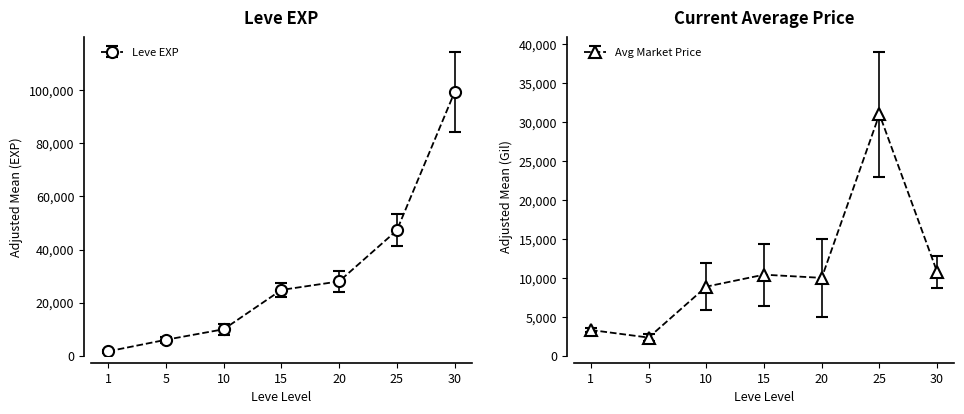

How many data points in Leve EXP are less than 24790?

3